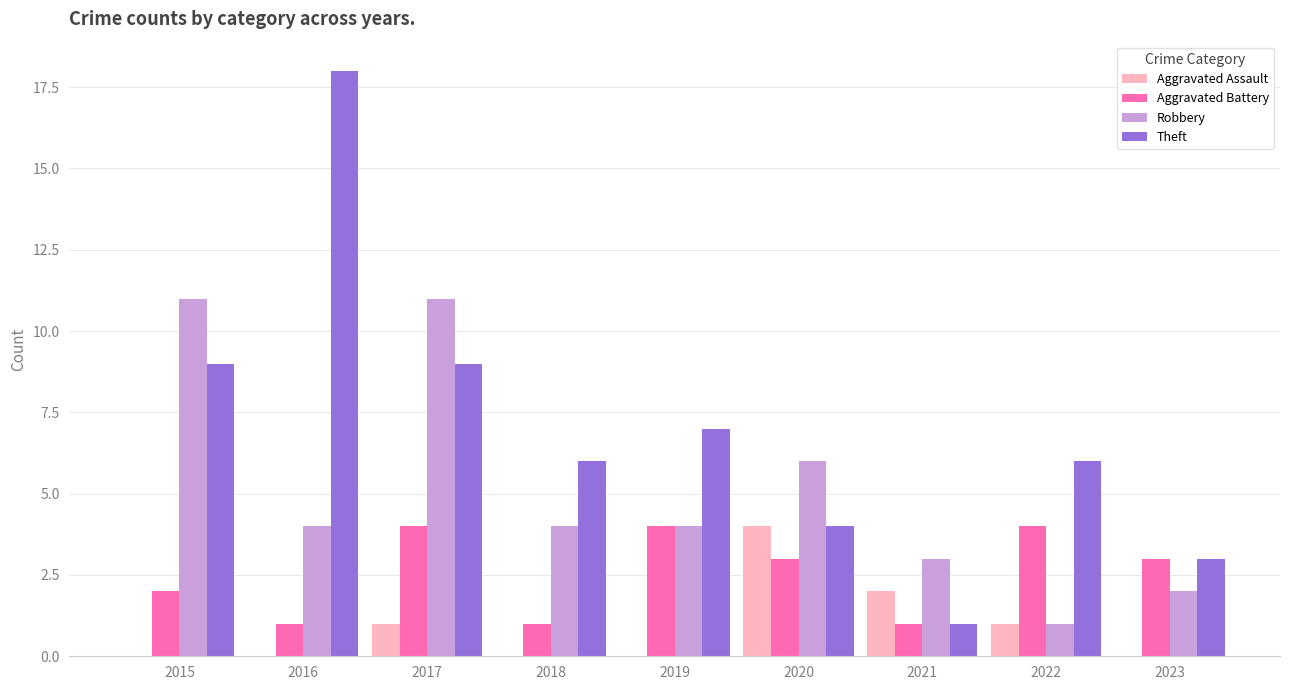

What is the sum of all Robbery values?

46